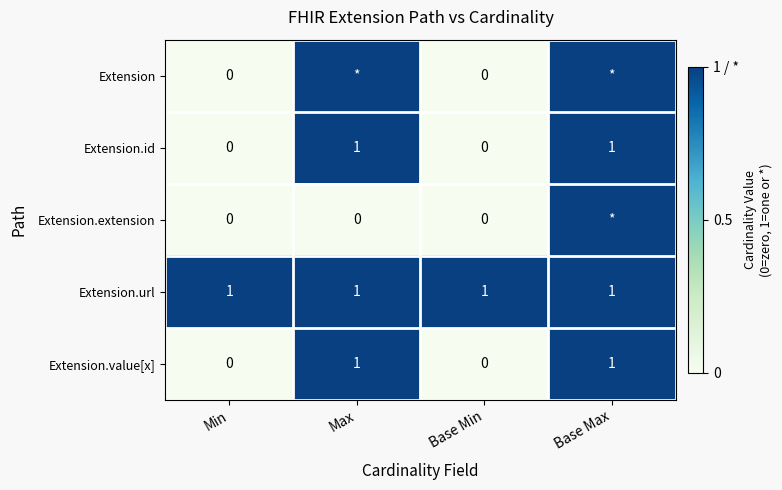

Which label corresponds to the smallest value in the chart?

Min